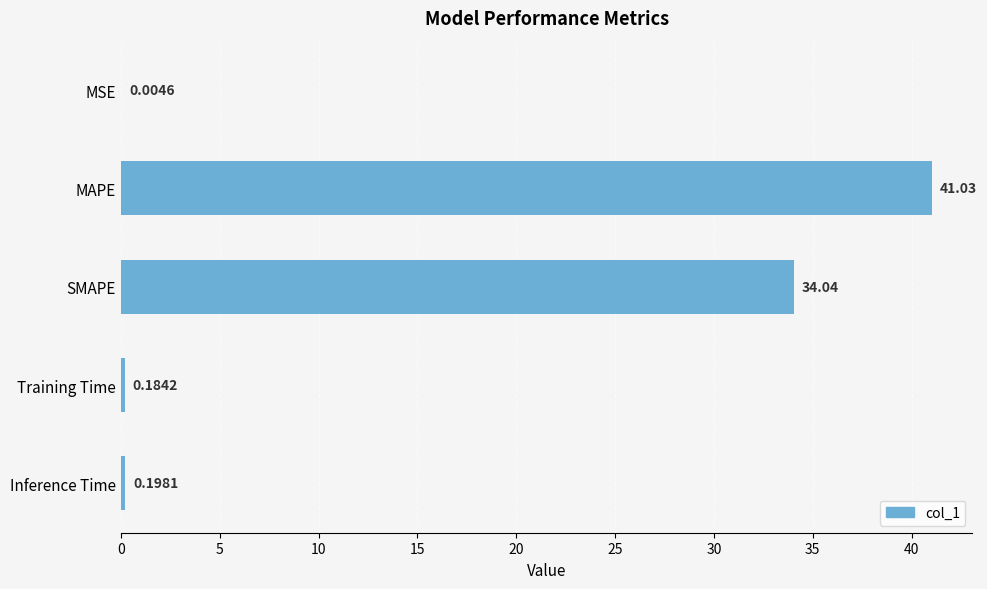

What is the change in value from MAPE to Training Time?

-40.8